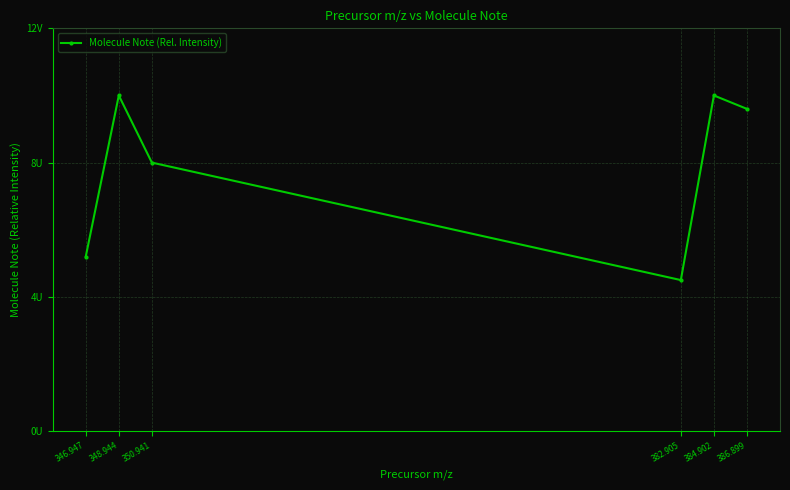

Does the chart have visible grid lines?

Yes